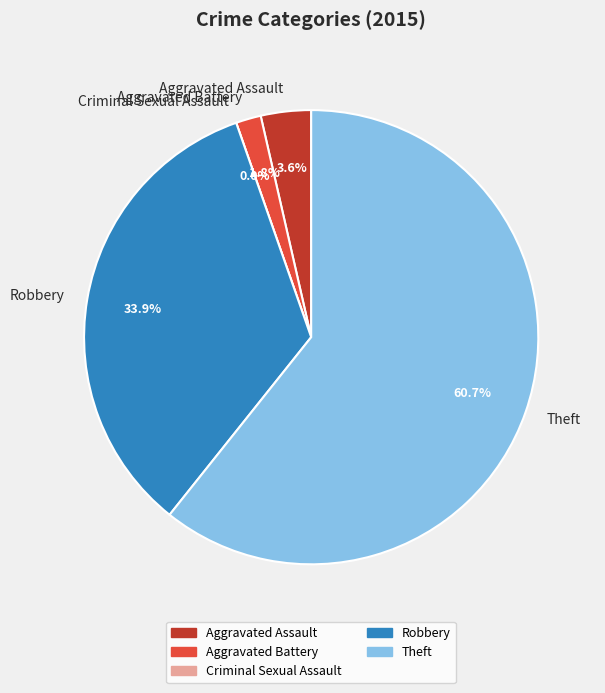

The Aggravated Battery slice represents 2% of the pie. True or false?

True